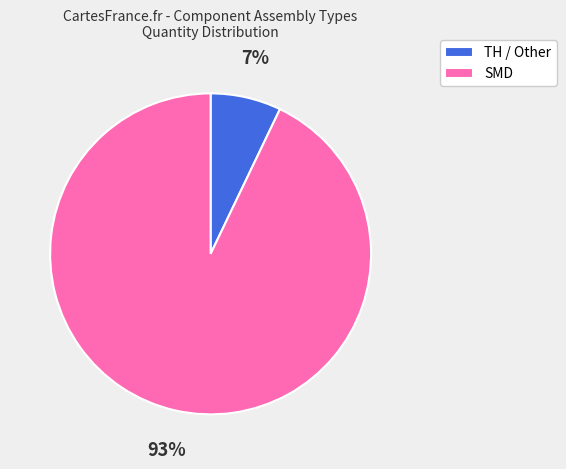

Count the number of slices in the pie.

2